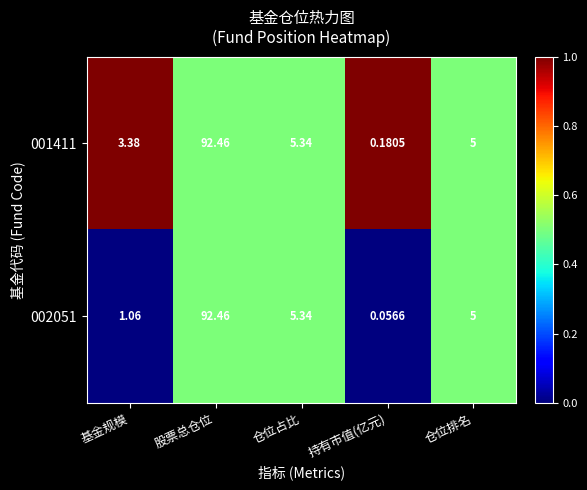

At which category is the sum across all series the highest?

股票总仓位